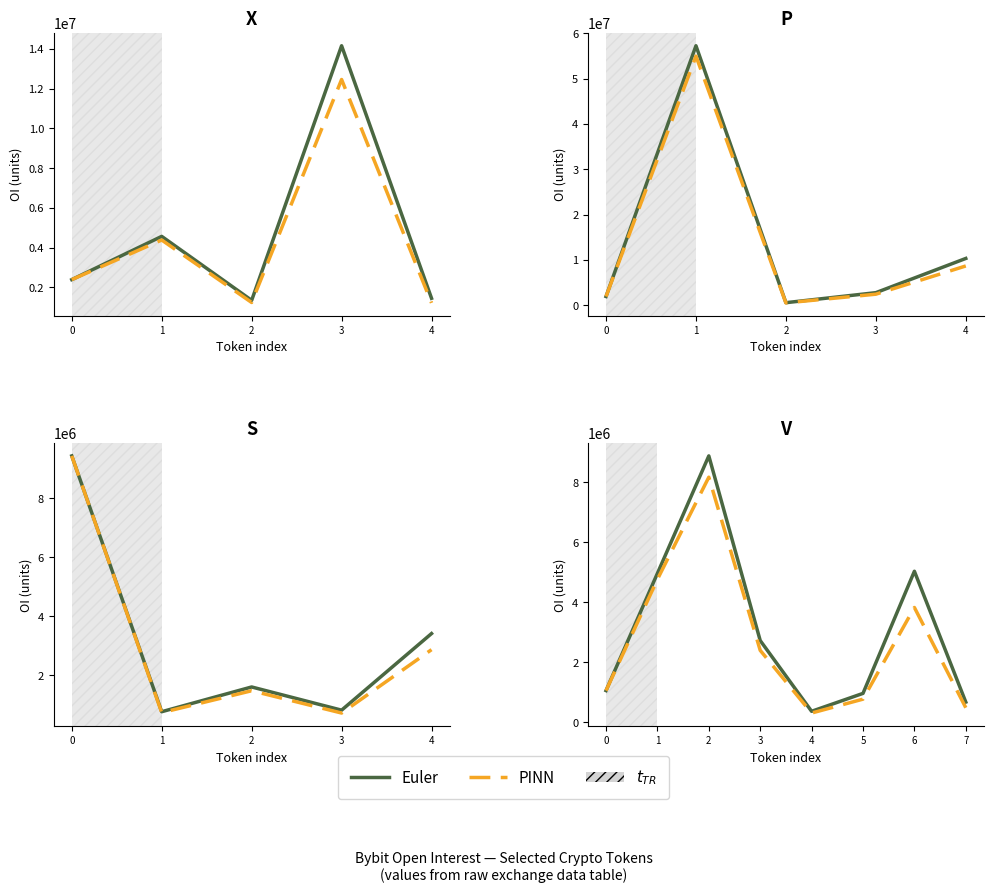

The PINN series shows 3825151.4 at 6. True or false?

True